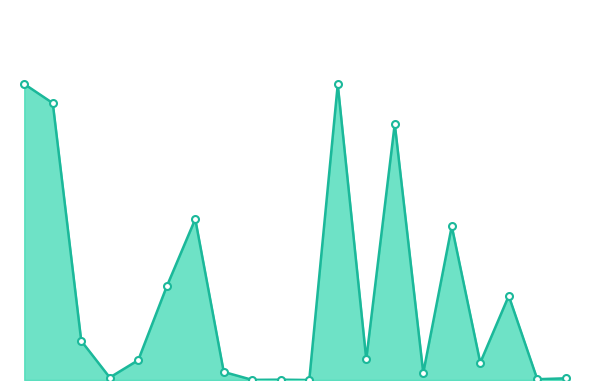

Reading left to right, list all the values displayed in this chart.

10658888	9970210	1408214	89605	715741	3370513	5794351	290365	4561	11174	58	10643095	747347	9222863	254760	5539591	623749	3030962	28561	61044